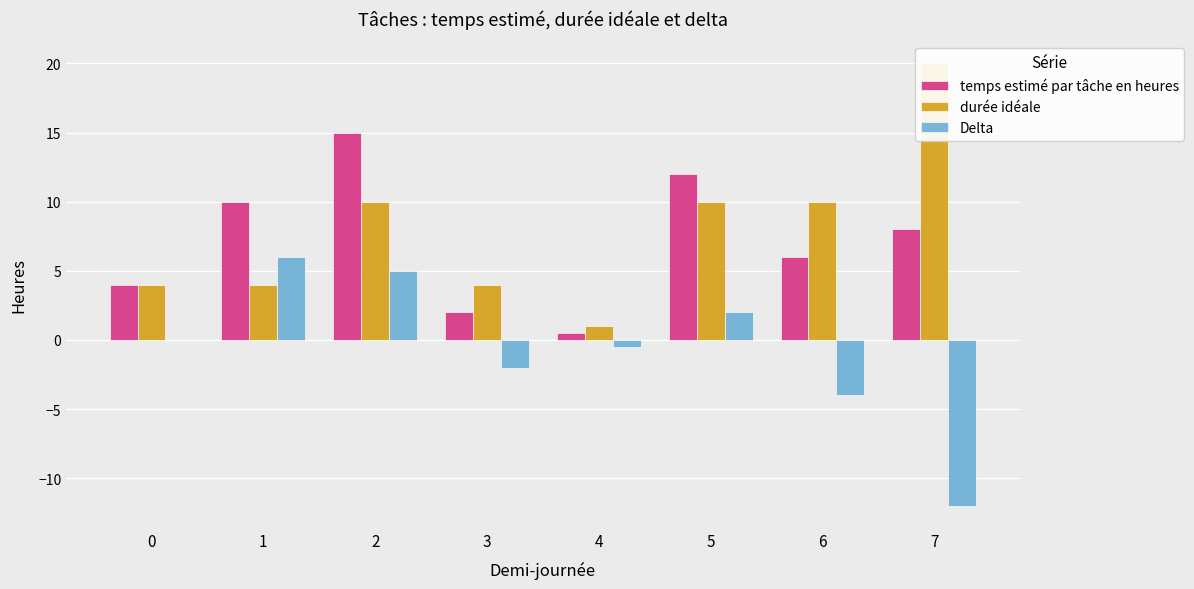

Does the chart contain any negative values?

Yes